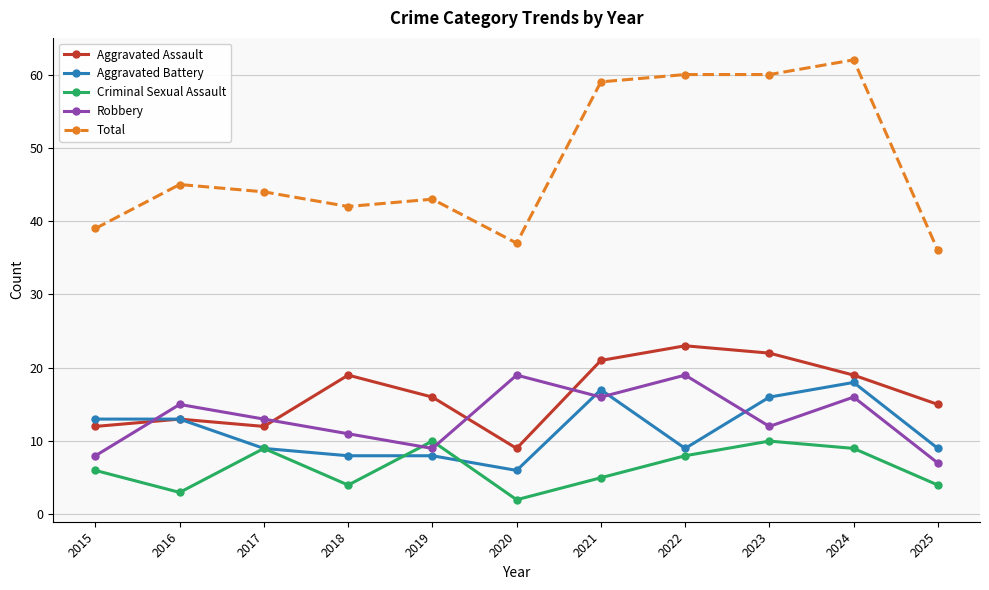

True or false: Total and Aggravated Battery intersect in this chart.

False